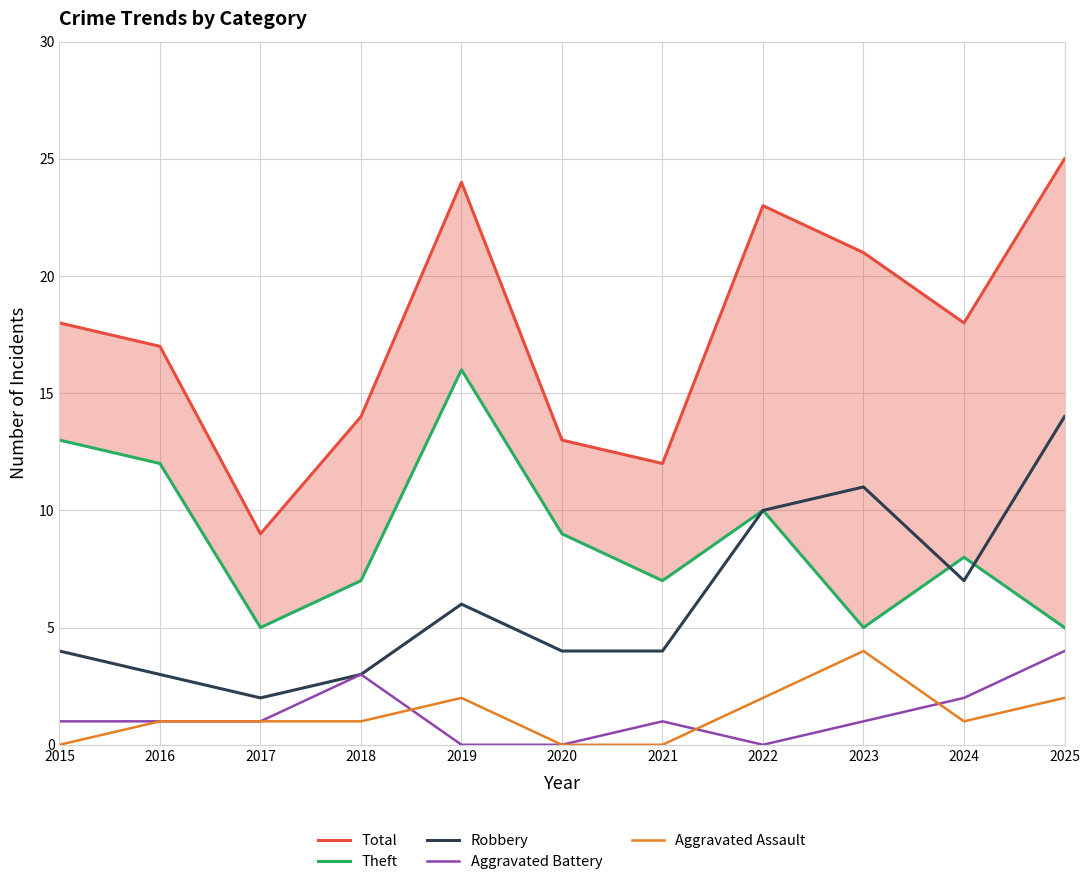

Does the chart have visible grid lines?

Yes